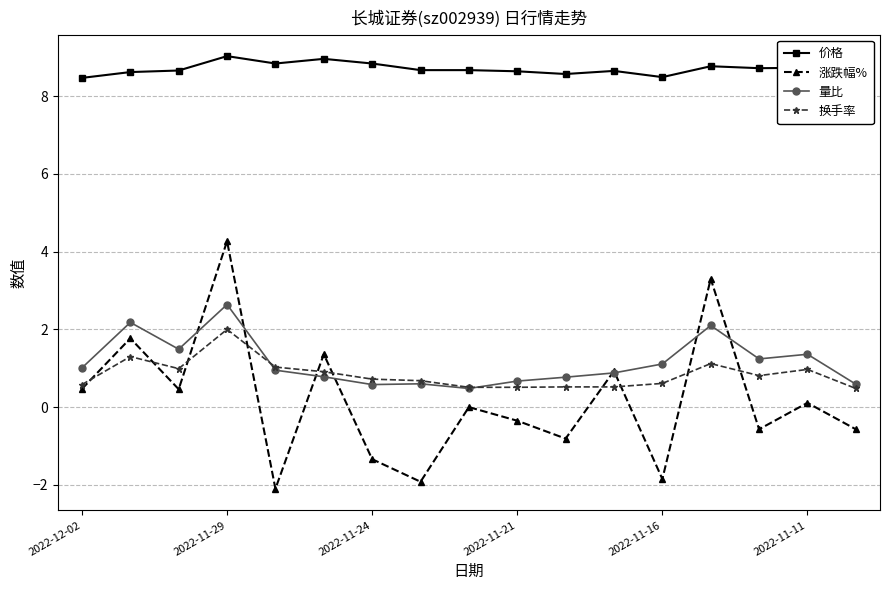

True or false: 涨跌幅% and 换手率 intersect in this chart.

True